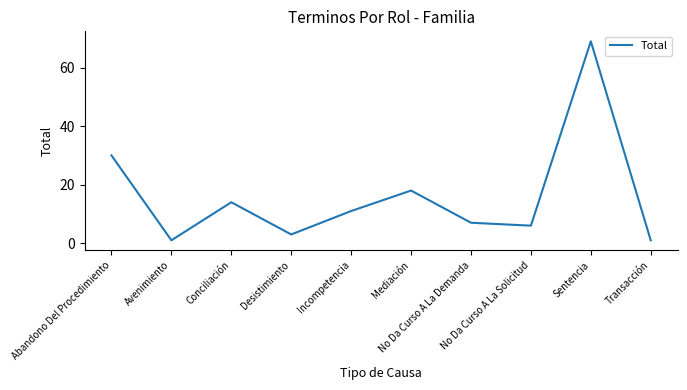

What is the maximum value shown in the chart?

69